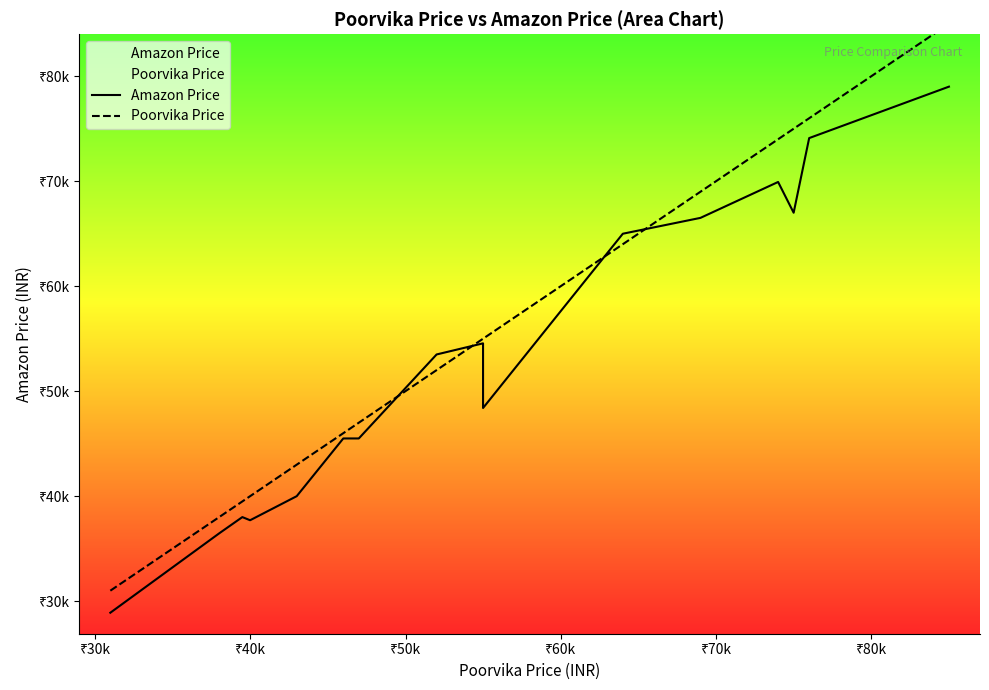

Reading right to left, list all the values displayed in this chart.

Amazon Price: 78999	74100	66990	69920	66500	64990	48390	54550	53490	45490	45490	39990	37699	37999	36450	28890
Poorvika Price: 84990	75990	74990	73990	68990	63990	54990	54990	51999	46990	45990	42990	39990	39490	37999	30990